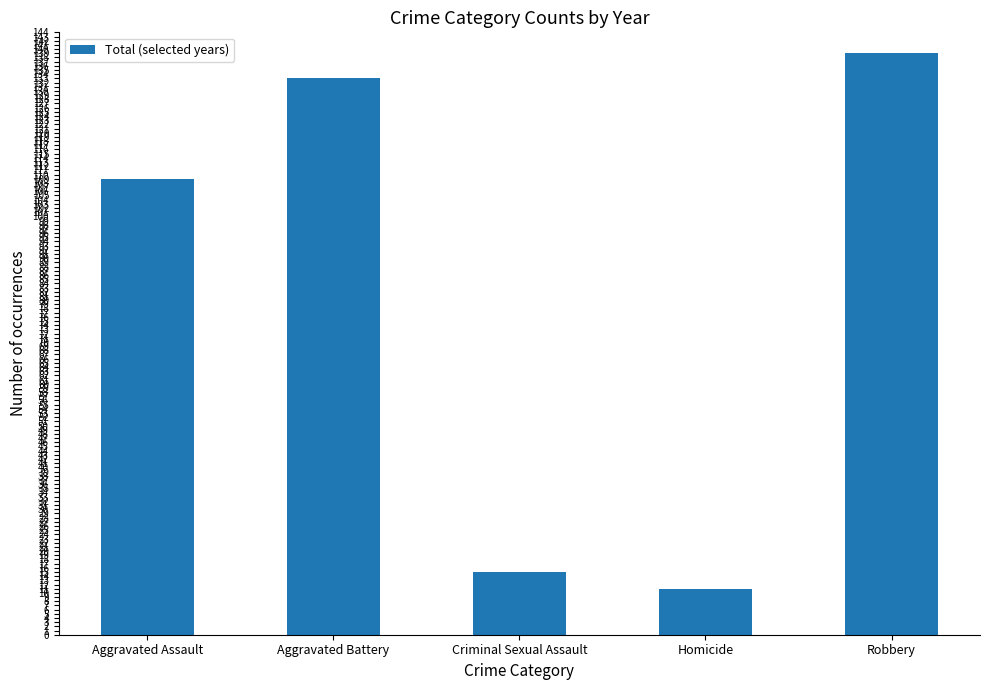

Reading right to left, list all the values displayed in this chart.

139	11	15	133	109